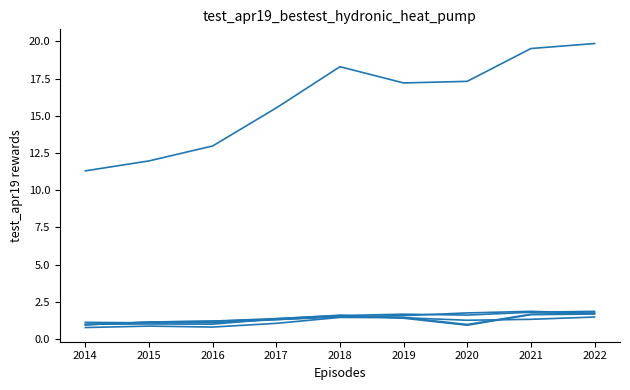

Does the chart have visible grid lines?

No